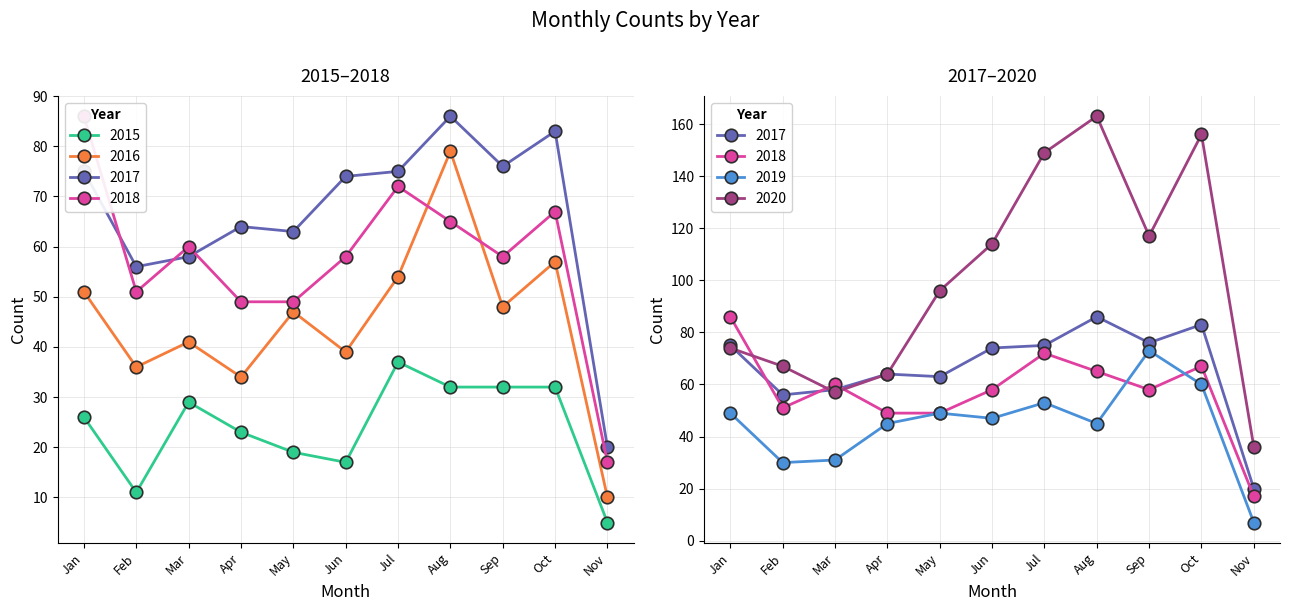

Which series has the largest total across all categories?

2020